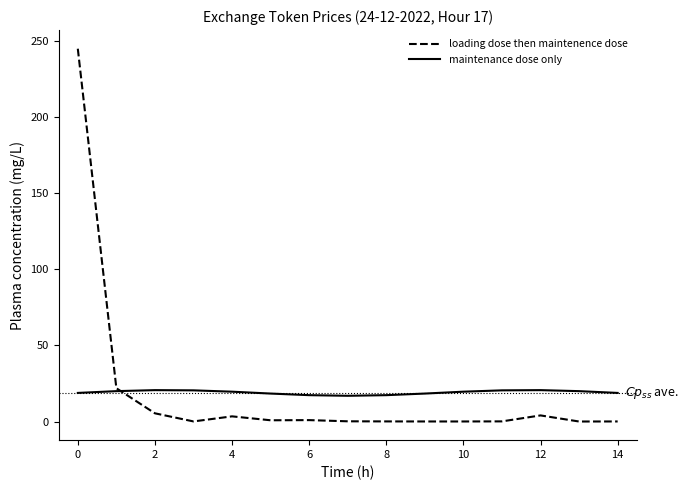

What is the sum of all loading dose then maintenence dose values?

281.5